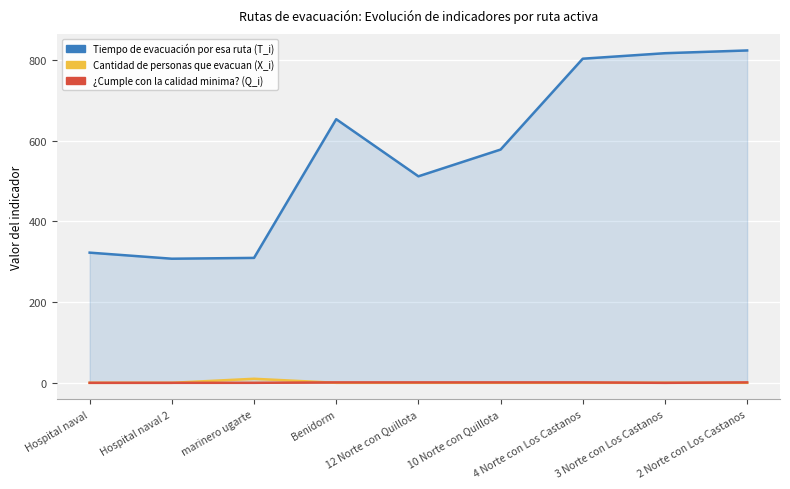

What is the label of the 7th point from the right?

marinero ugarte